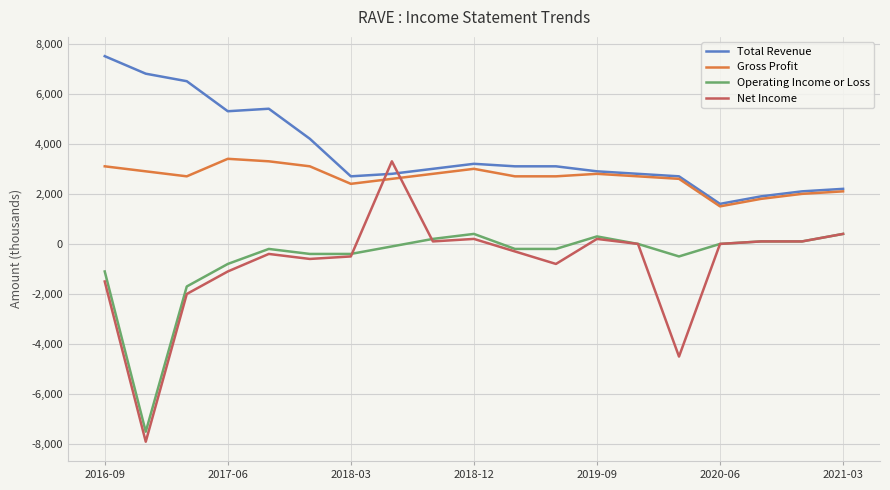

Count the number of categories in the chart.

19